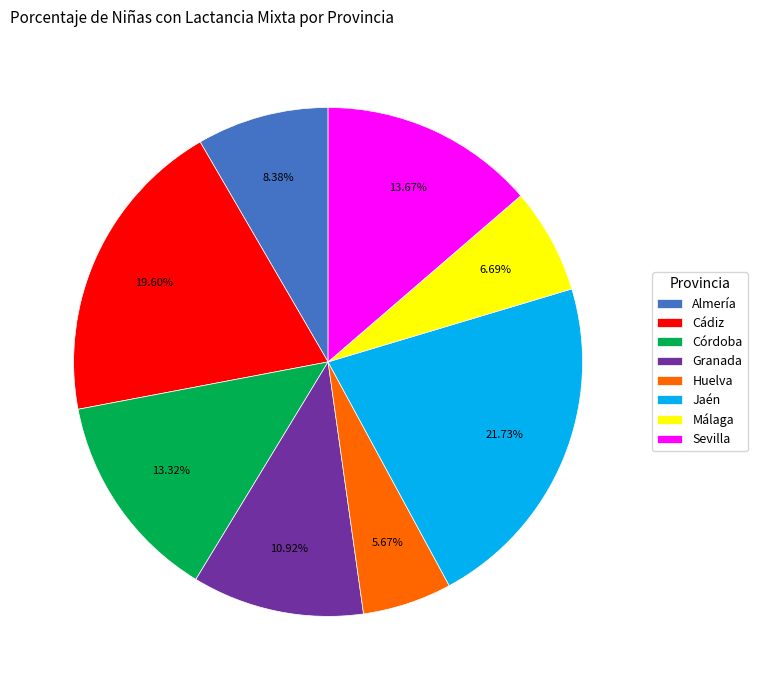

To the nearest percent, what portion does Sevilla represent?

14%